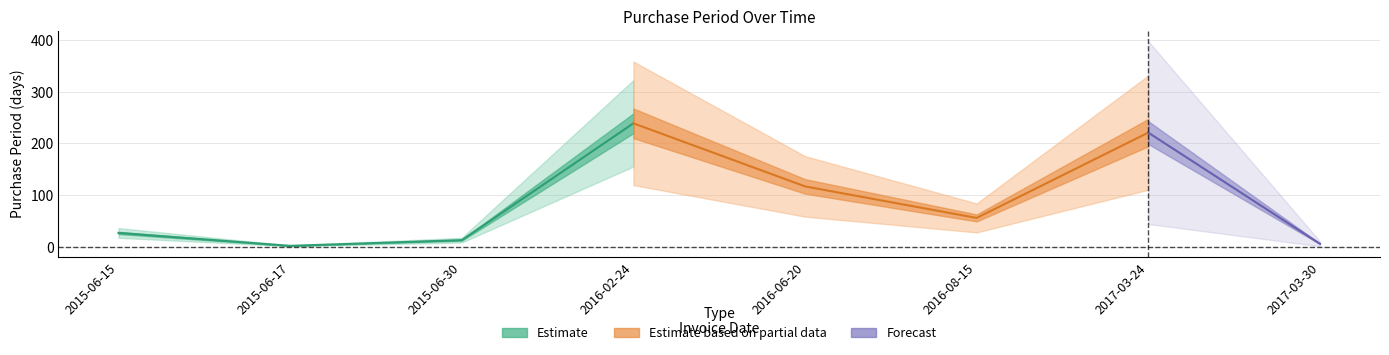

Reading left to right, extract all data points from this chart.

27	2	13	239	117	56	221	6